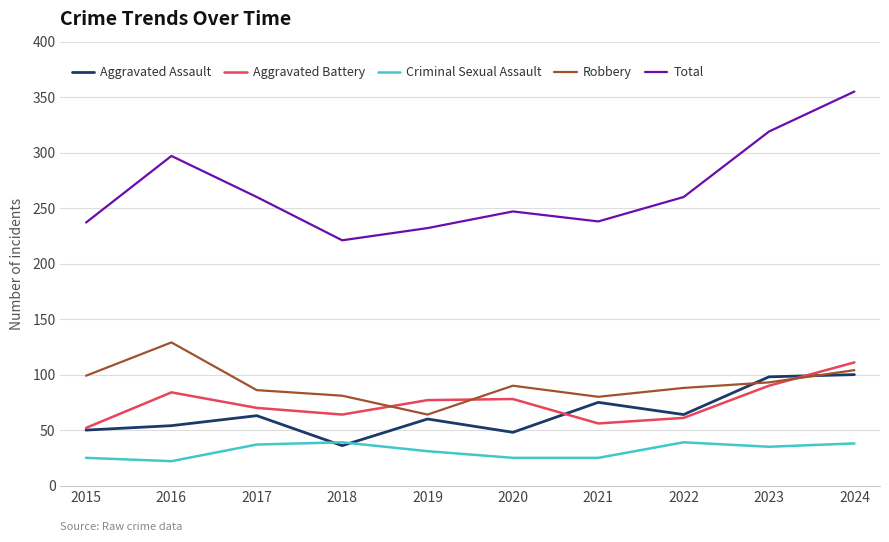

True or false: Total and Aggravated Assault intersect in this chart.

False